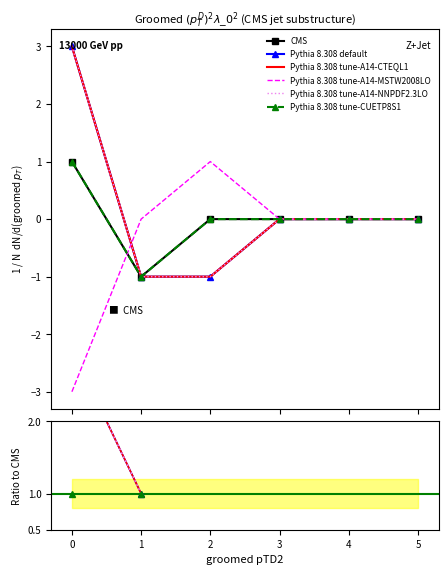

Read the K_2_iz_a_m3_s_atom value at 2.

-1